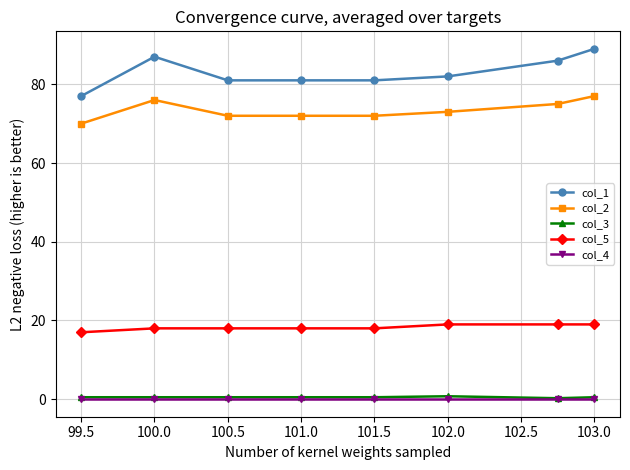

What is the value of the col_1 point at the 1st from the left?

77.0